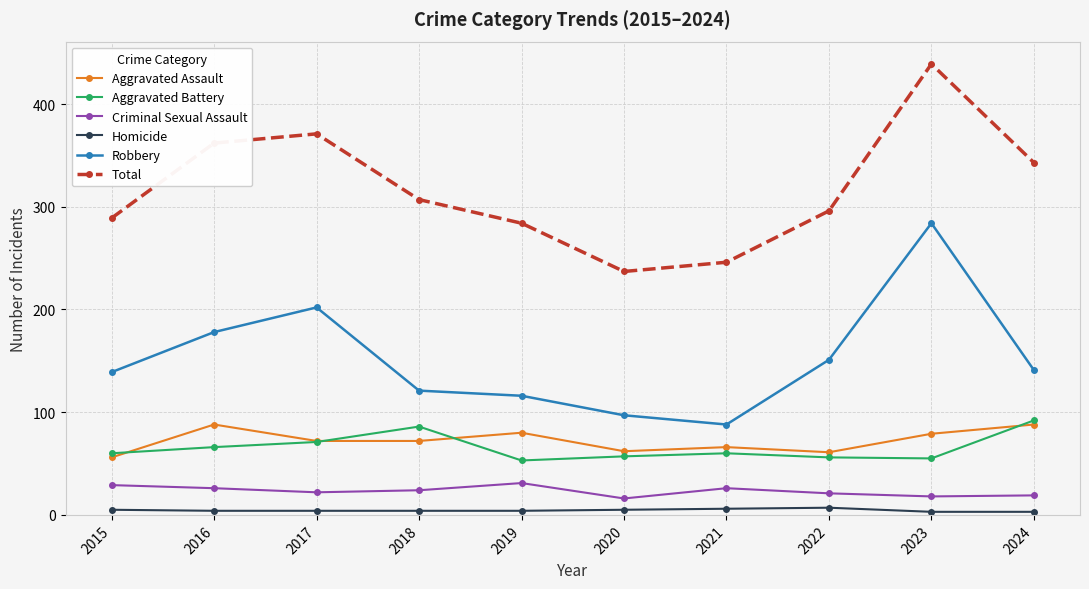

How many values in the Aggravated Assault series are below 72?

4